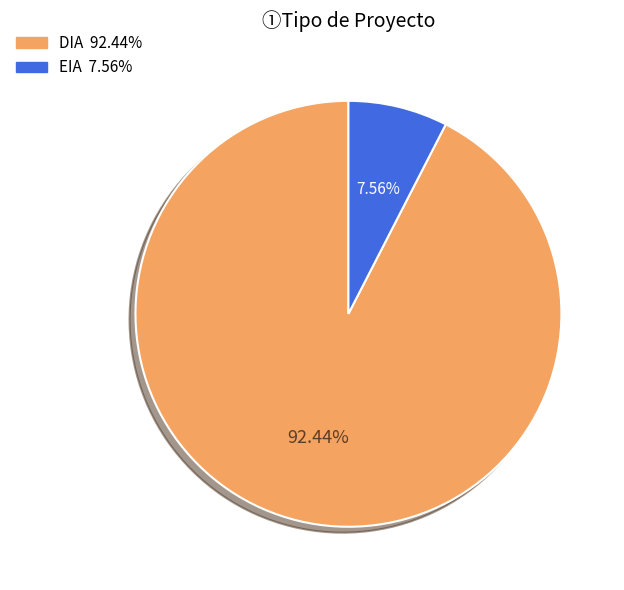

What percentage is the EIA slice, to the nearest percent?

8%